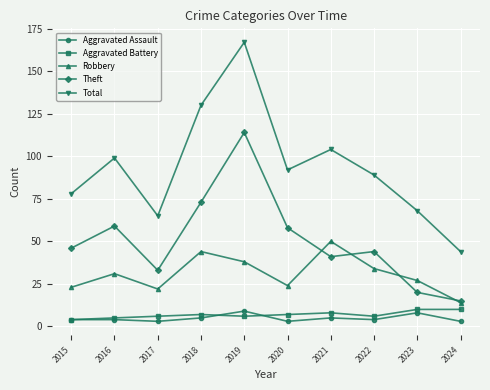

True or false: Aggravated Battery and Total intersect in this chart.

False